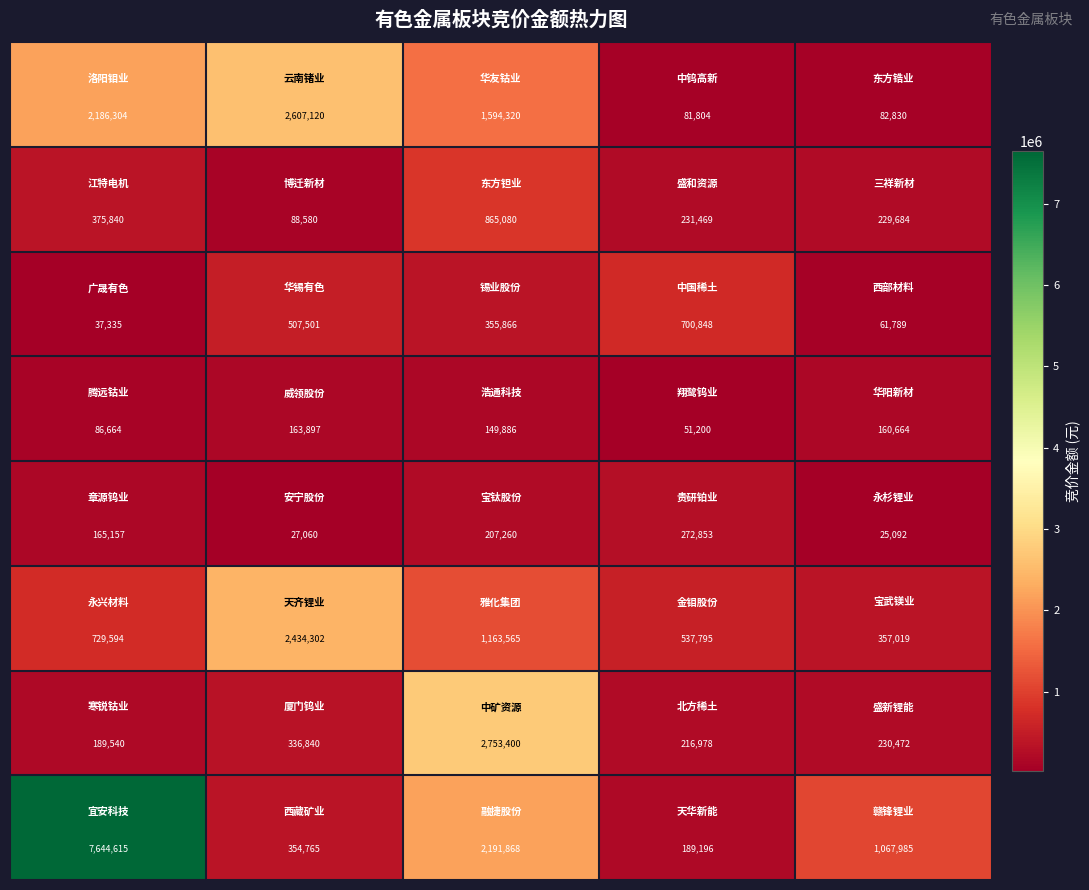

What is the smallest value displayed?

25092